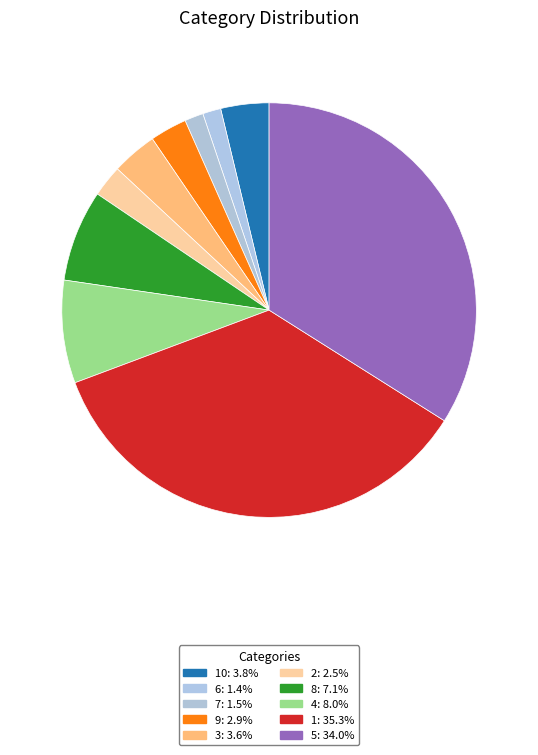

Which category has the biggest portion of the pie?

1